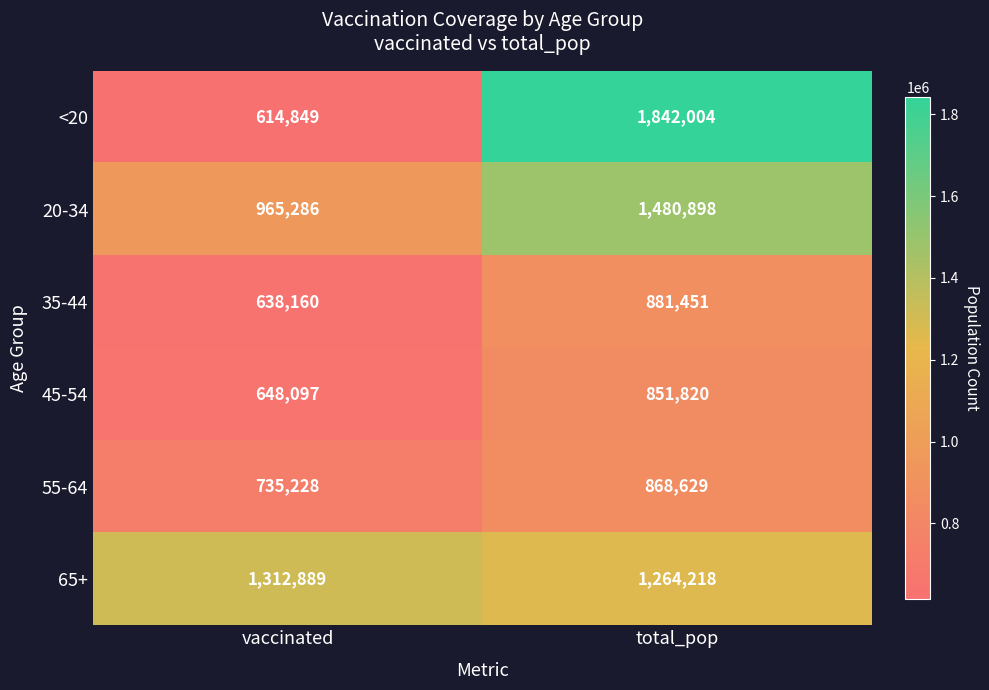

What is the total value across all series at total_pop?

7189020